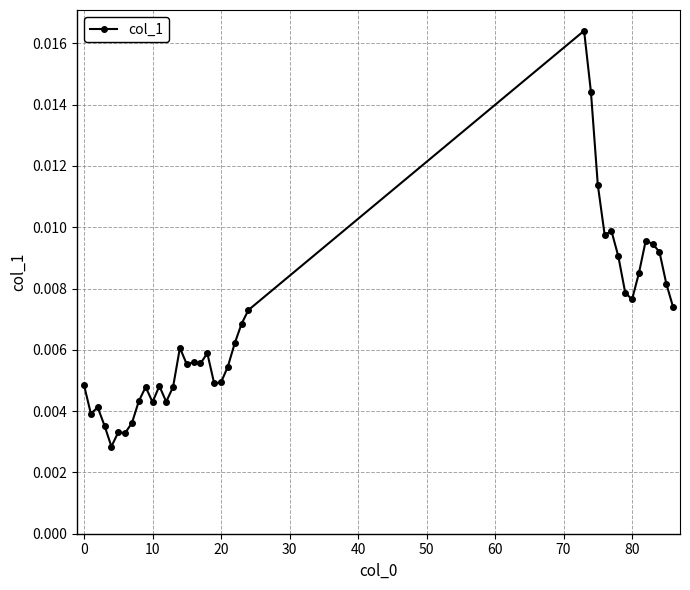

How many categories are shown in the chart?

39